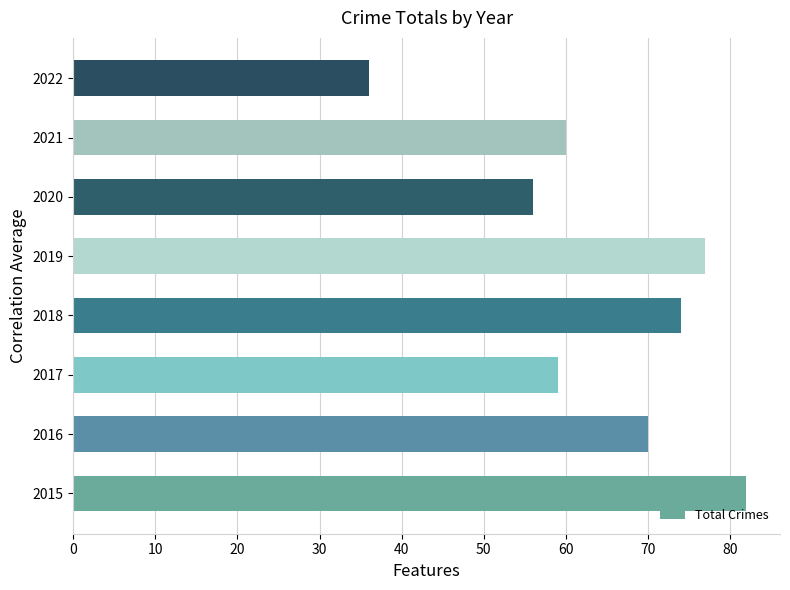

Reading bottom to top, extract all data points from this chart.

2015=82	2016=70	2017=59	2018=74	2019=77	2020=56	2021=60	2022=36